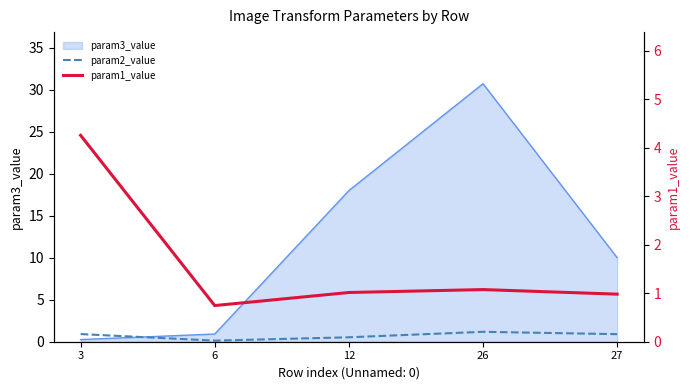

At which category does the chart reach its peak across all series?

3